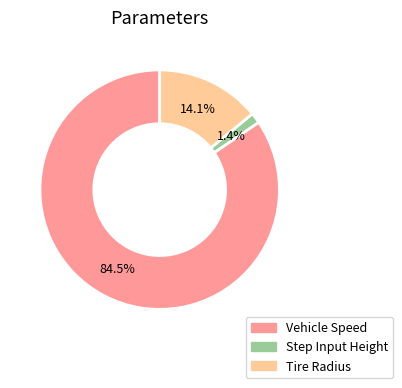

What is the smallest slice in the pie chart?

Step Input Height